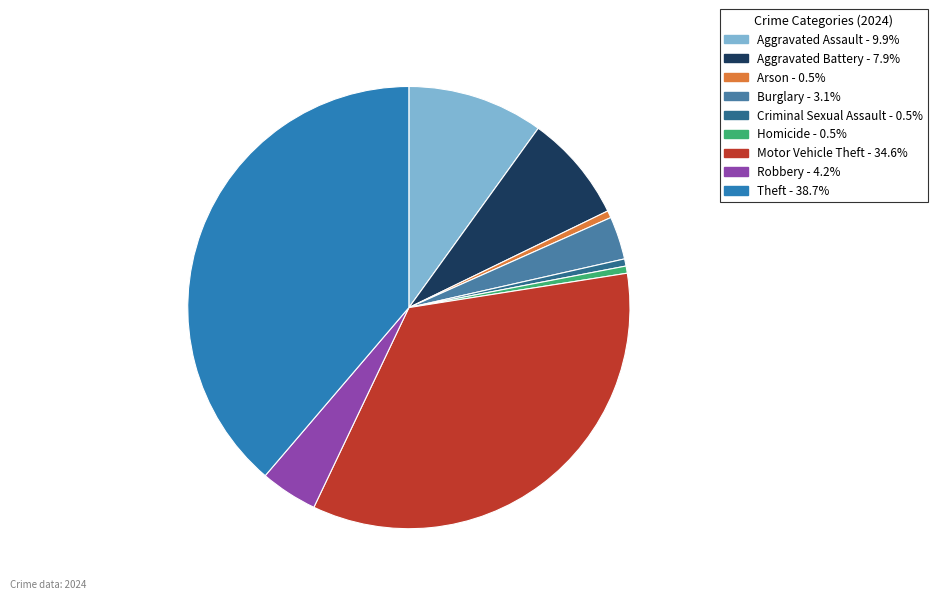

Which category has the smallest portion of the pie?

Arson